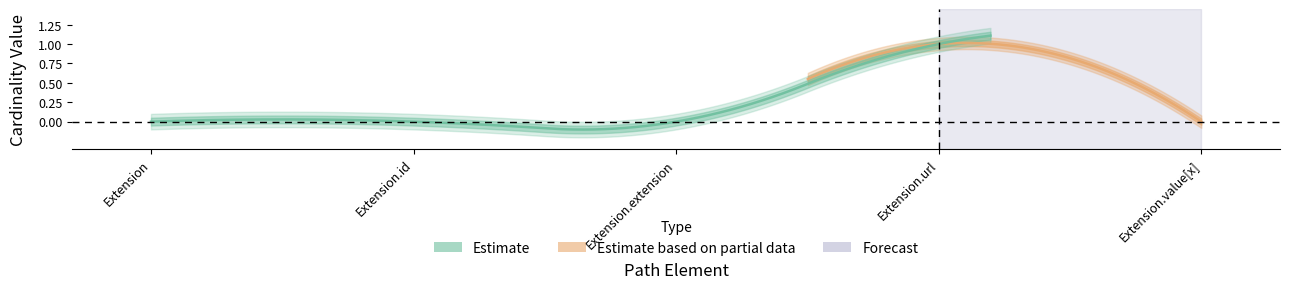

The value of Base Min at Extension is 0. True or false?

True